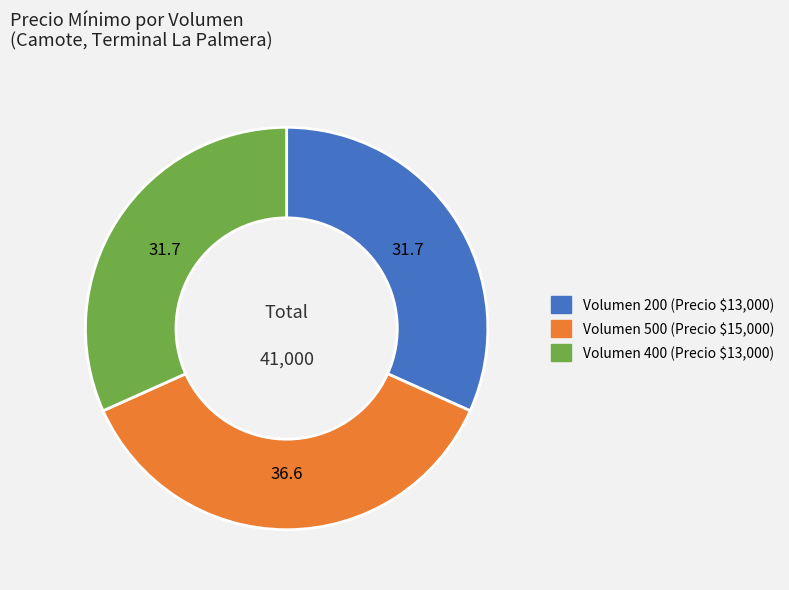

True or false: Volumen 200 (Precio $13,000) accounts for 32% of the total.

True